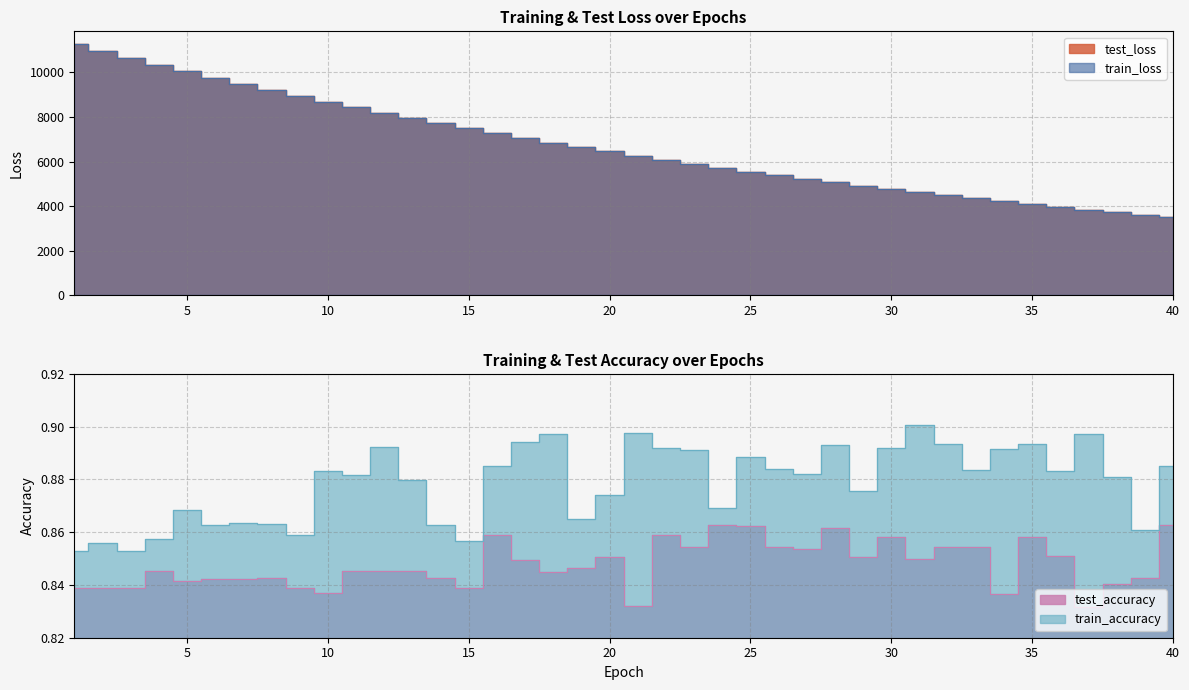

Reading left to right, transcribe all the data shown in this chart.

test_loss: 11283.8	10966.5	10656.3	10349.4	10053.1	9764.8	9482.8	9210.2	8945.5	8686.0	8434.7	8190.1	7952.4	7721.2	7496.2	7275.9	7062.2	6854.8	6653.6	6456.7	6265.1	6079.4	5898.6	5723.3	5551.9	5385.8	5224.1	5066.9	4914.5	4765.6	4621.0	4480.8	4344.4	4211.5	4082.8	3957.8	3835.8	3717.6	3603.3	3491.3
train_loss: 11282.8	10965.4	10654.7	10348.1	10051.9	9763.5	9481.6	9209.2	8944.4	8685.0	8433.8	8189.2	7951.4	7720.1	7495.2	7275.1	7061.5	6854.0	6652.6	6455.9	6264.4	6078.7	5897.9	5722.5	5551.3	5385.1	5223.5	5066.3	4913.8	4764.9	4620.5	4480.2	4343.9	4211.0	4082.3	3957.3	3835.4	3717.2	3602.8	3490.8
test_accuracy: 0.8	0.8	0.8	0.8	0.8	0.8	0.8	0.8	0.8	0.8	0.8	0.8	0.8	0.8	0.8	0.9	0.8	0.8	0.8	0.9	0.8	0.9	0.9	0.9	0.9	0.9	0.9	0.9	0.9	0.9	0.8	0.9	0.9	0.8	0.9	0.9	0.8	0.8	0.8	0.9
train_accuracy: 0.9	0.9	0.9	0.9	0.9	0.9	0.9	0.9	0.9	0.9	0.9	0.9	0.9	0.9	0.9	0.9	0.9	0.9	0.9	0.9	0.9	0.9	0.9	0.9	0.9	0.9	0.9	0.9	0.9	0.9	0.9	0.9	0.9	0.9	0.9	0.9	0.9	0.9	0.9	0.9